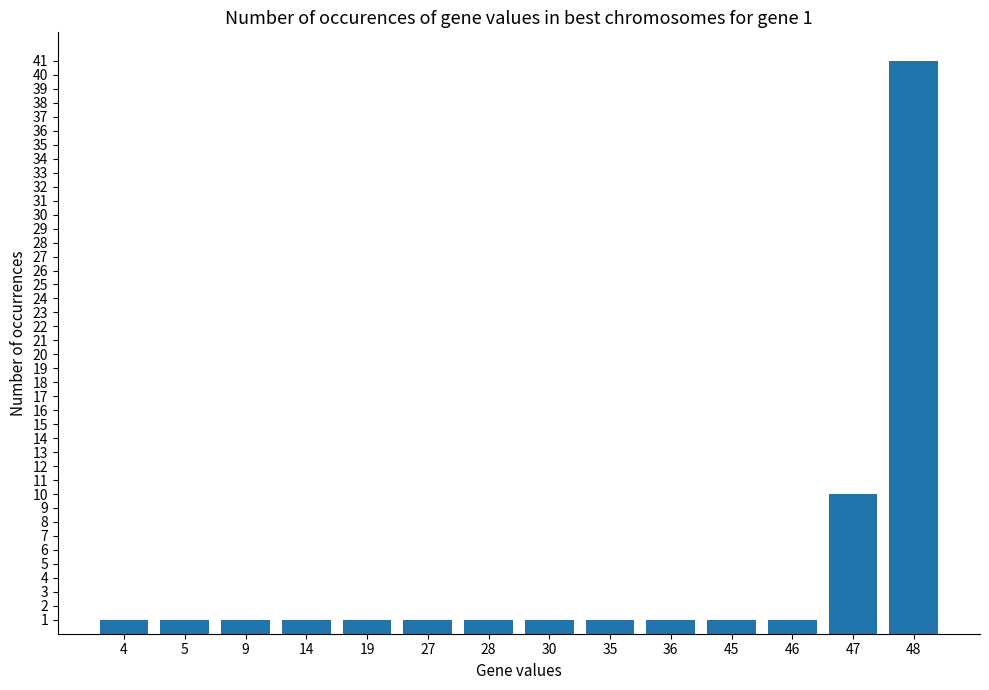

Which label corresponds to the largest value in the chart?

48